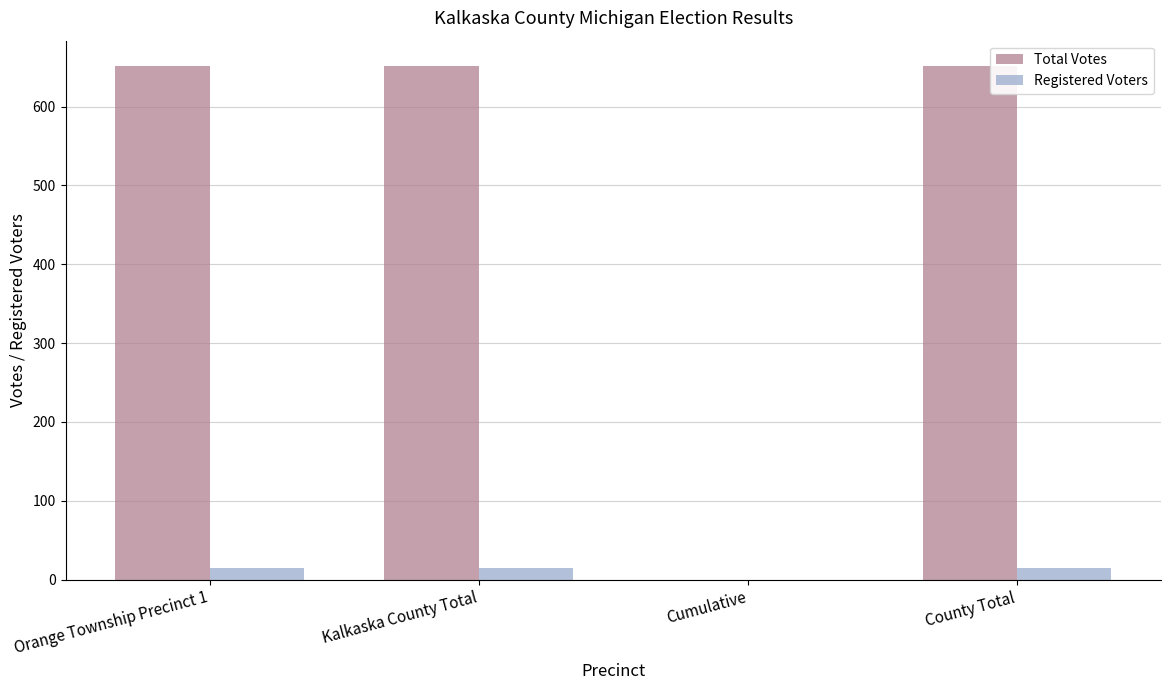

What is the maximum value shown in the chart?

651